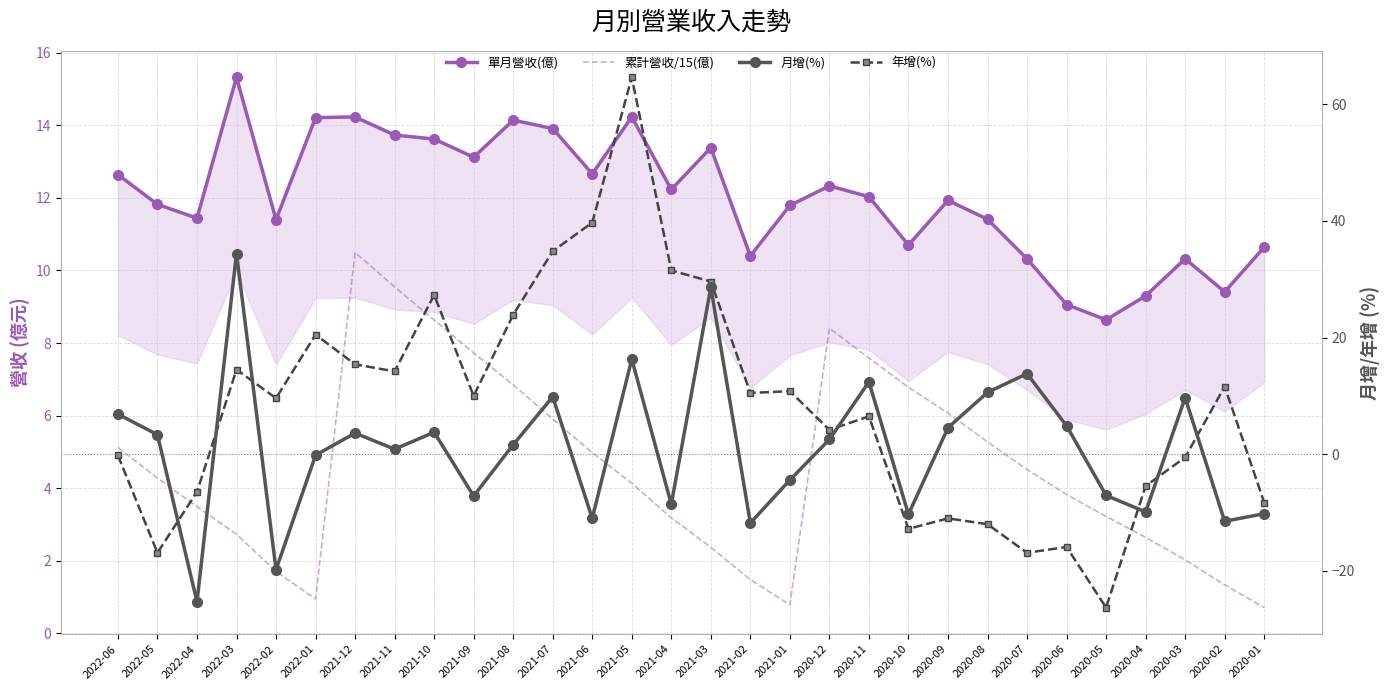

Read the 累計營收/15(億) value at 2020-07.

4.5